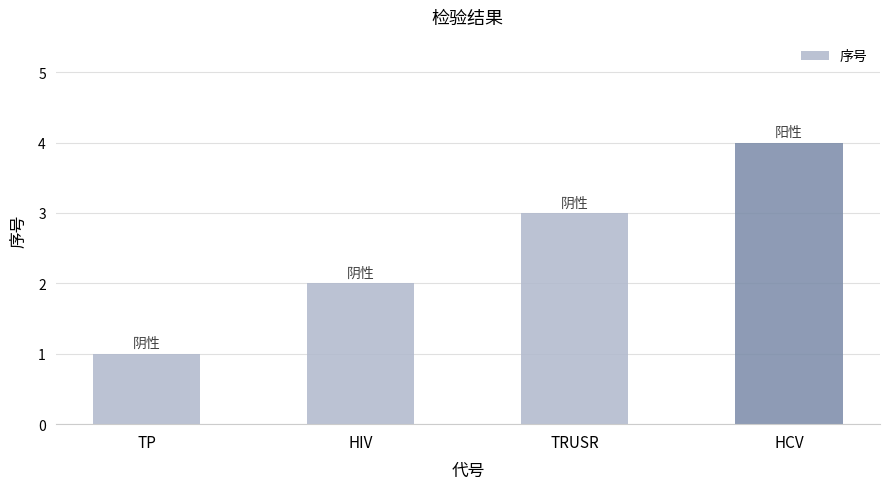

Reading left to right, list all the values displayed in this chart.

TP=1	HIV=2	TRUSR=3	HCV=4